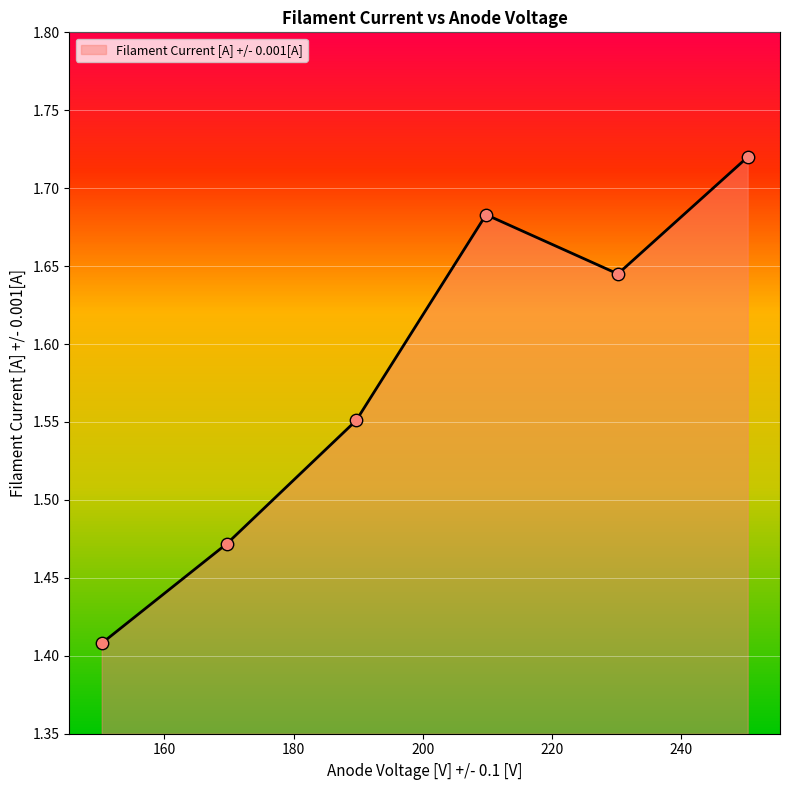

What is the difference between the maximum and minimum values?

0.3